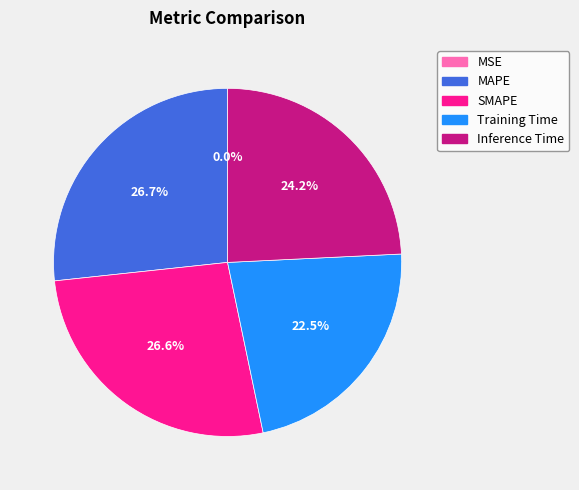

What portion of the pie excludes MAPE?

73.3%